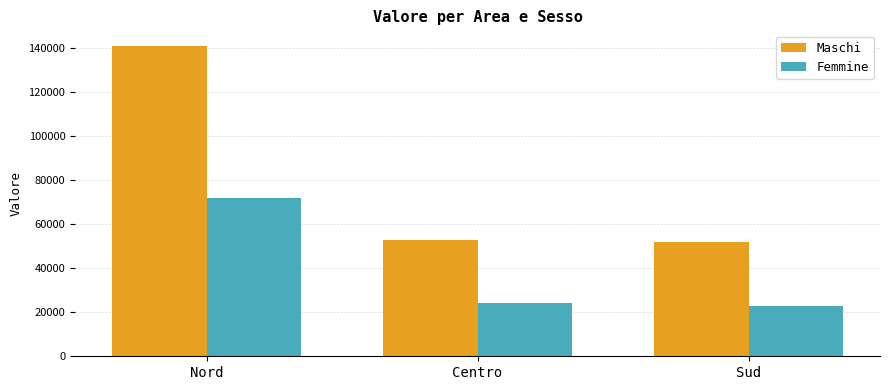

Rank the series by their average value, from highest to lowest.

Maschi, Femmine